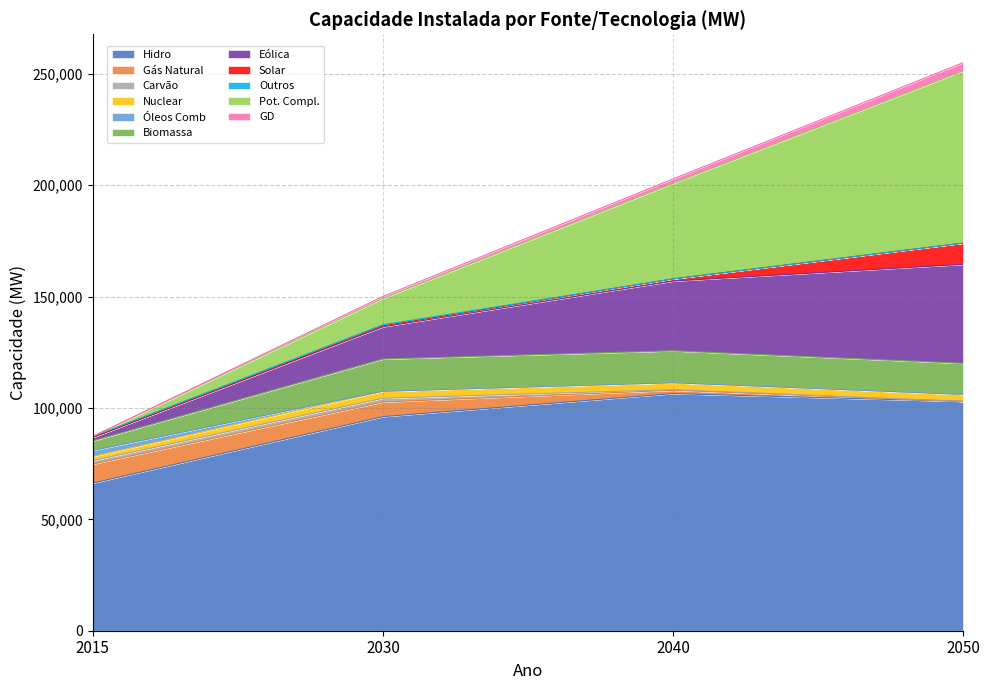

What is the difference between the maximum and second lowest values in the 2040 series?

106464